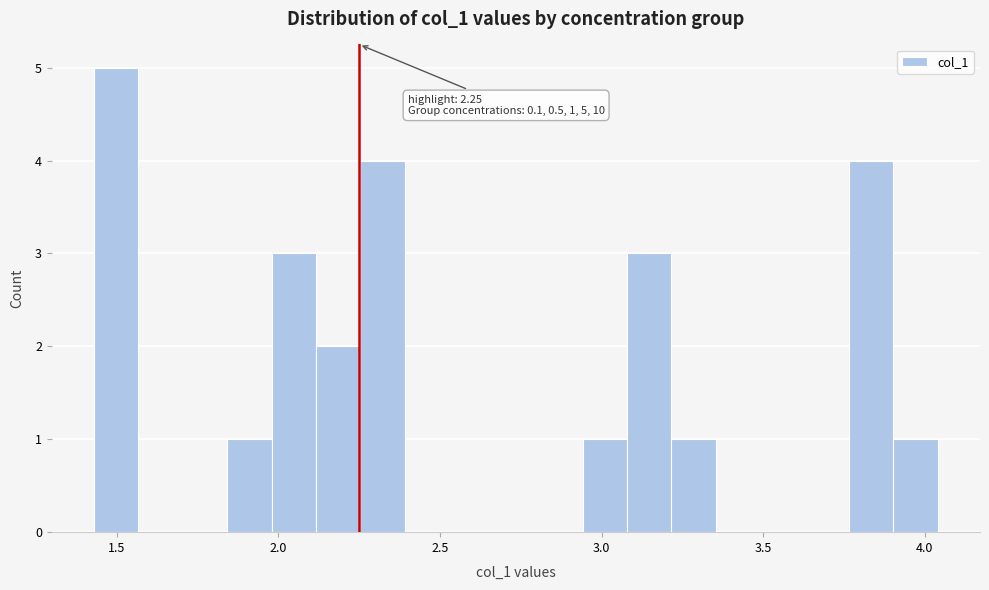

Around what value on the x-axis is the tallest bar? Give the approximate position of its centre, as read against the axis.

1.50